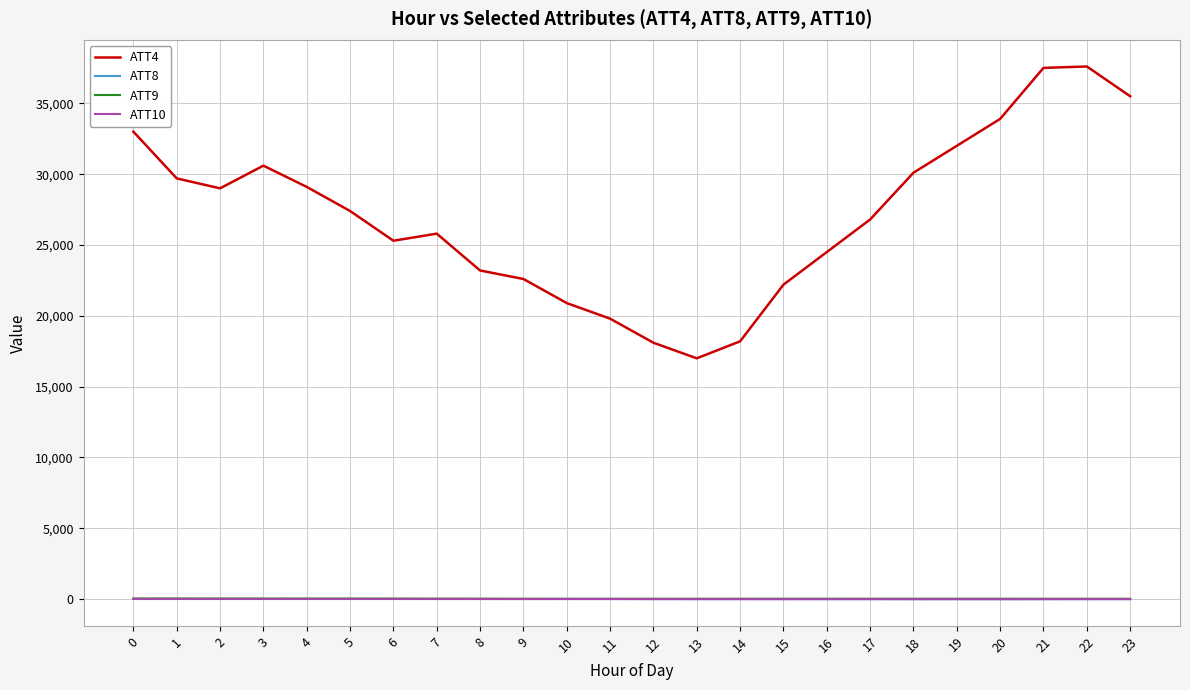

Which series has the largest range (max minus min)?

ATT4